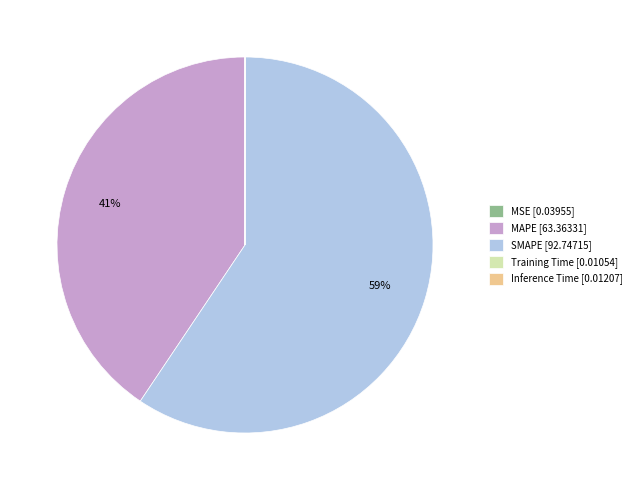

What is the largest slice in the pie chart?

SMAPE